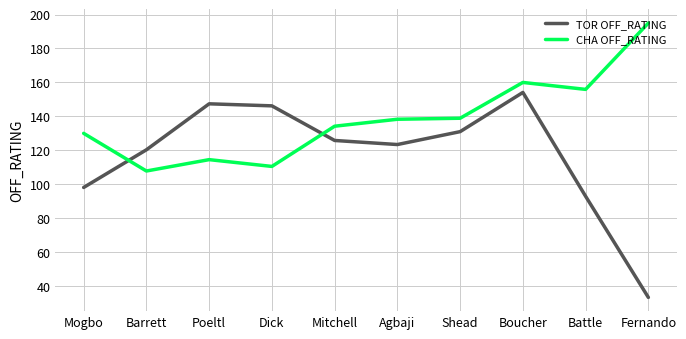

What position from the right is Poeltl?

8